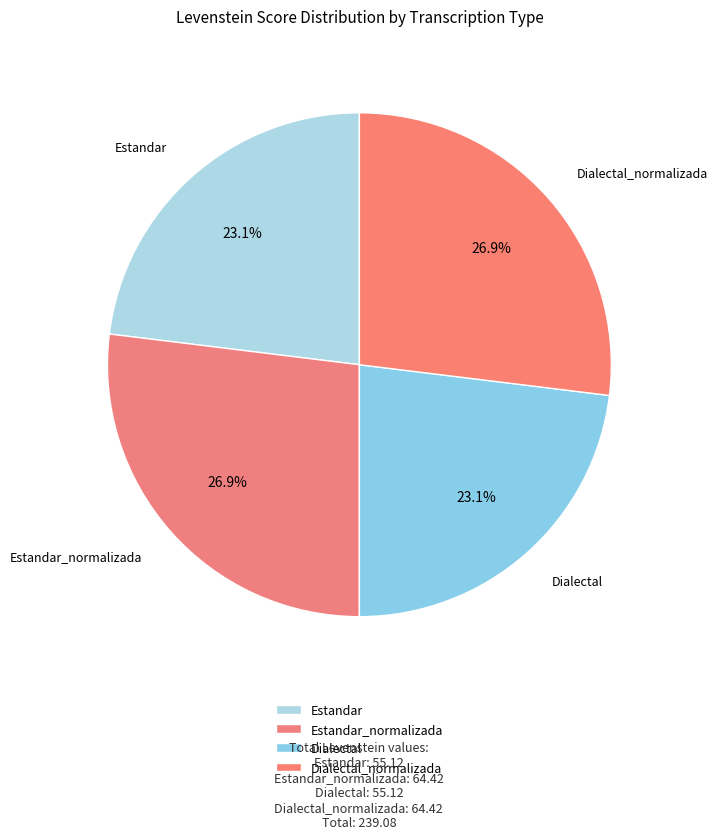

Does Estandar represent more than half of the total?

No